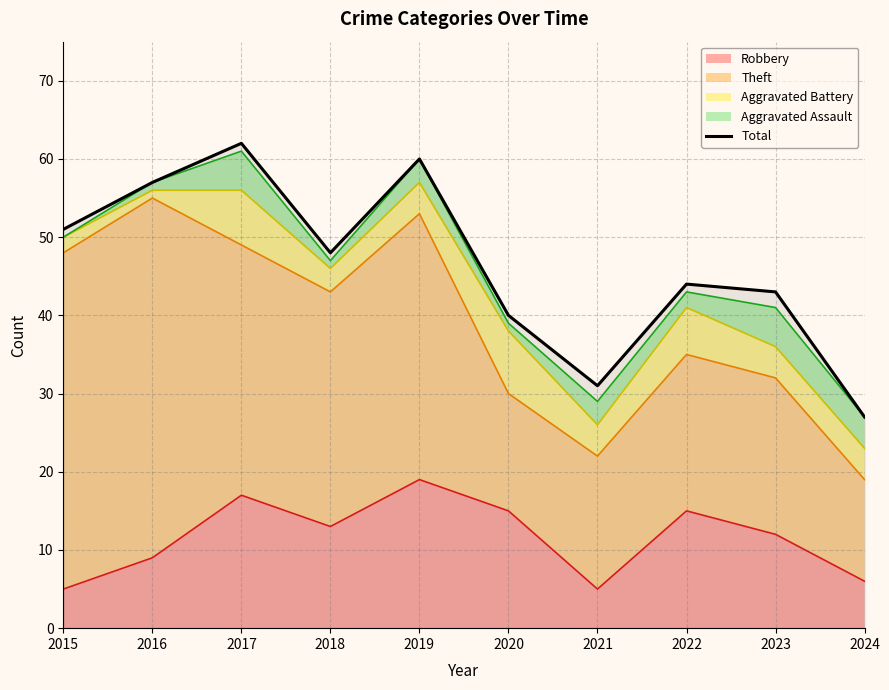

What is the smallest value displayed?

27